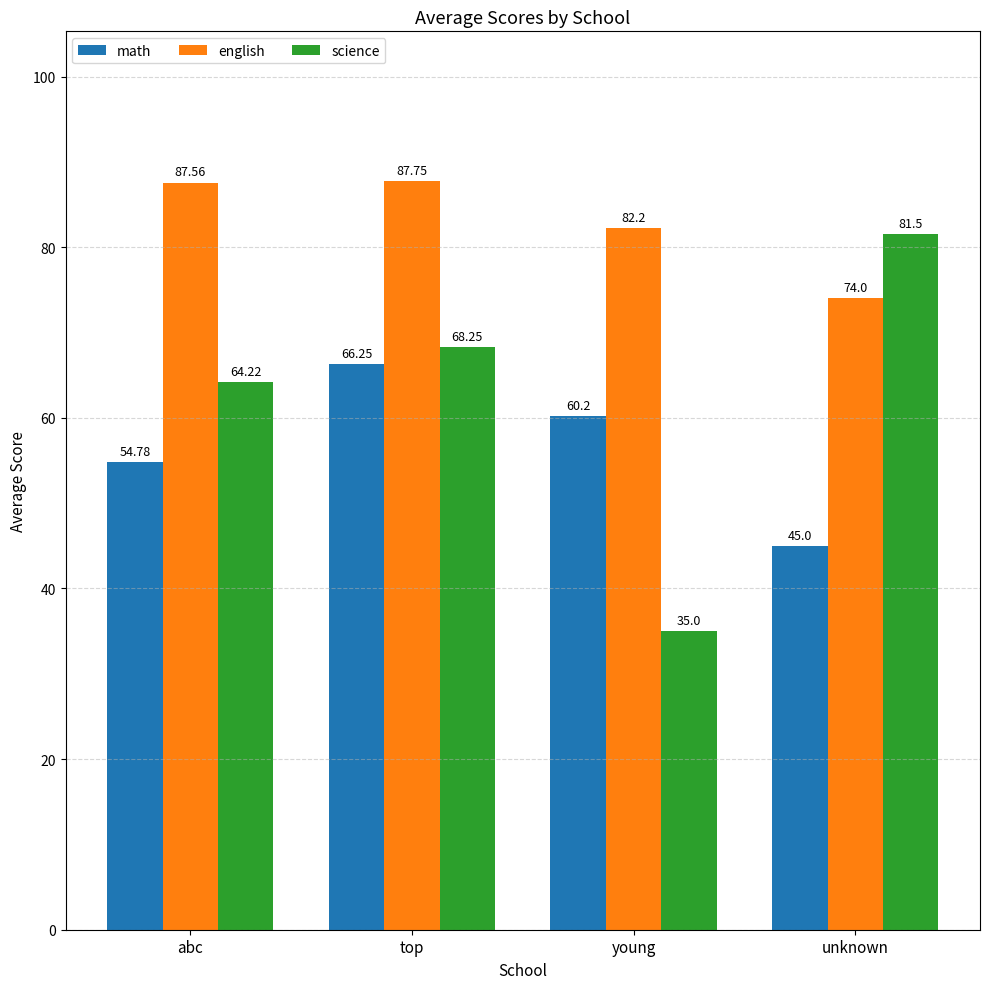

At which label does math reach its peak?

top